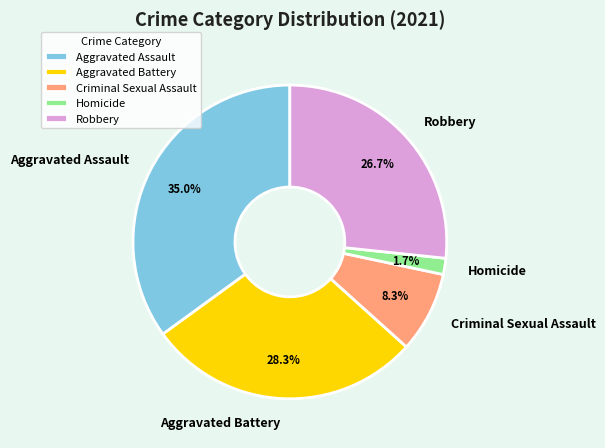

How many slices are in this pie chart?

5